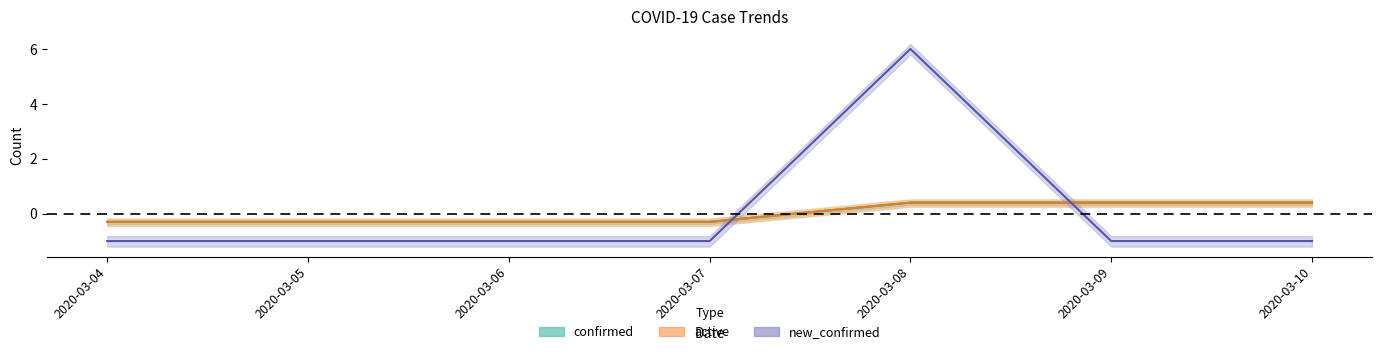

Rank the series at 2020-03-09 from highest to lowest value.

confirmed, active, new_confirmed